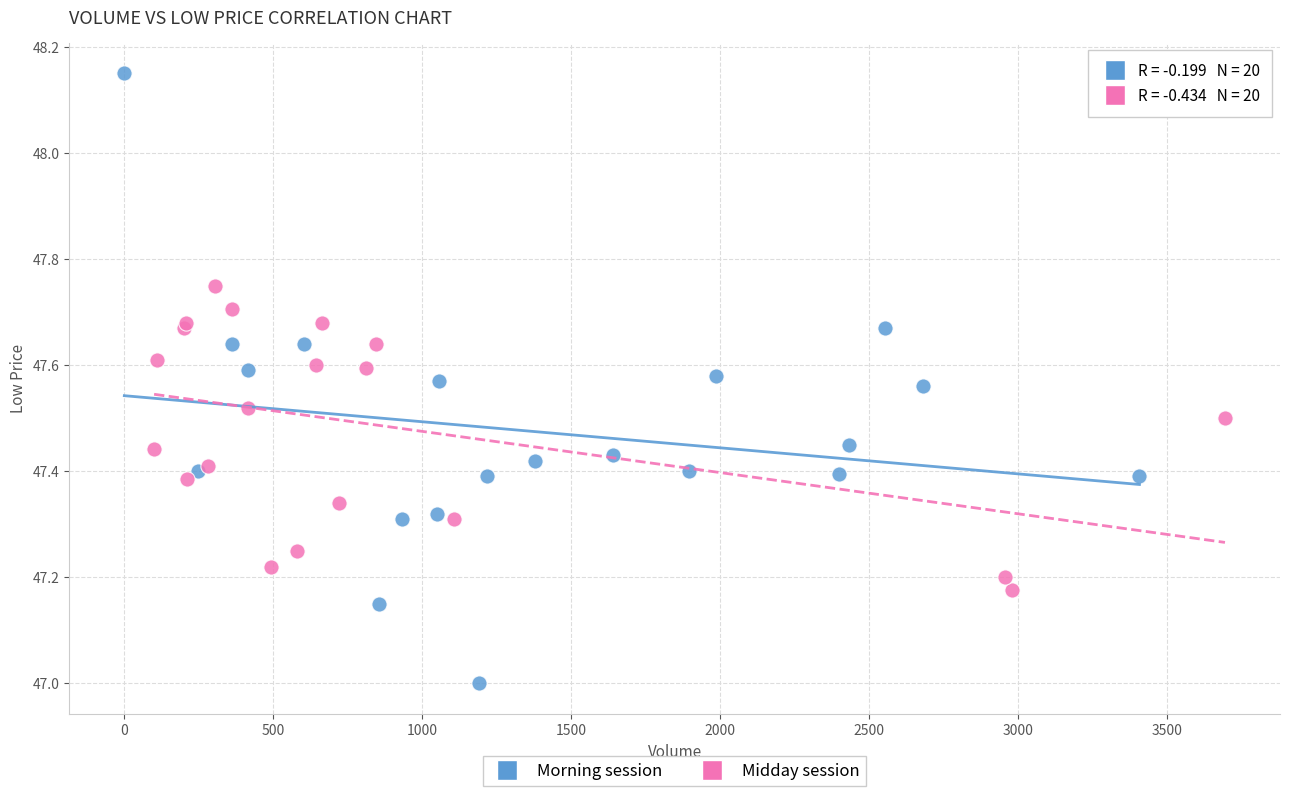

What are all the series names shown in the legend?

Morning session, Midday session